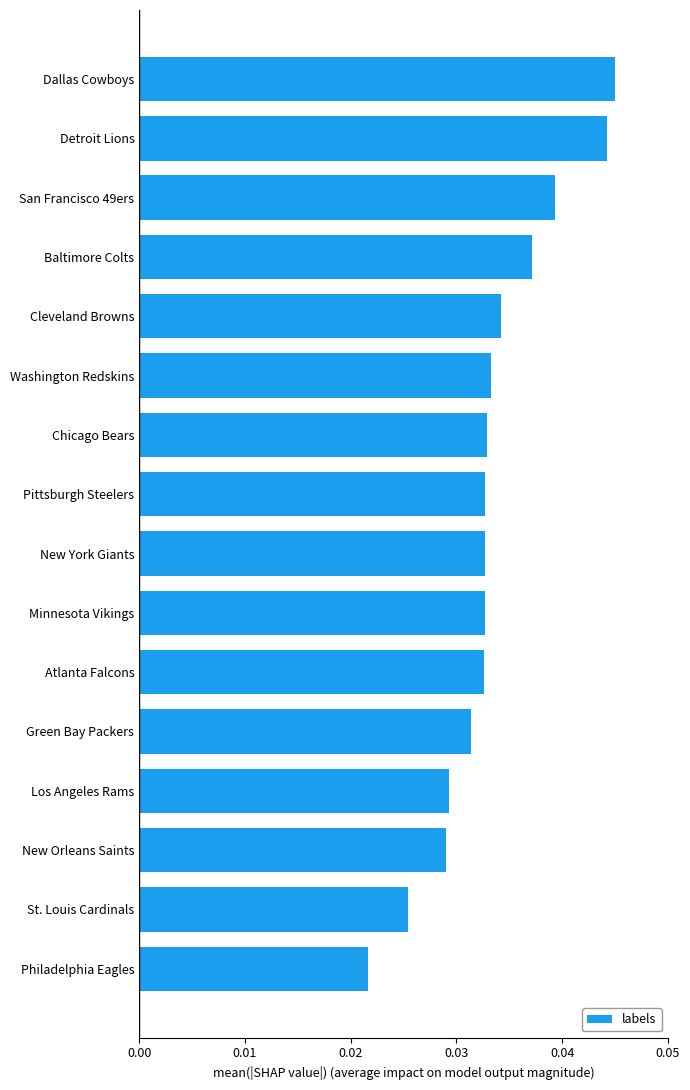

Which has a higher value, New Orleans Saints or Dallas Cowboys?

Dallas Cowboys